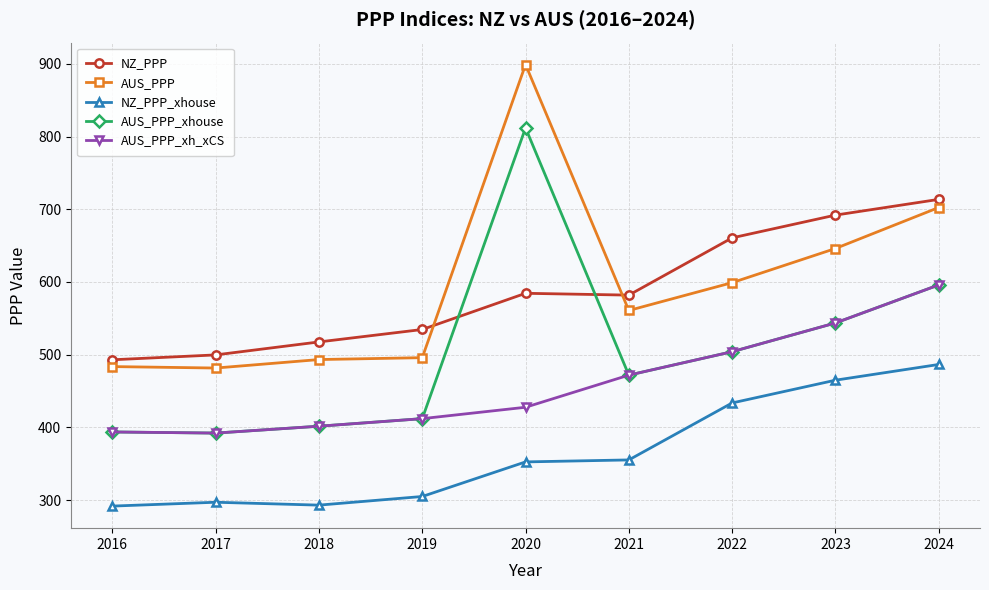

What is the smallest value displayed?

291.6